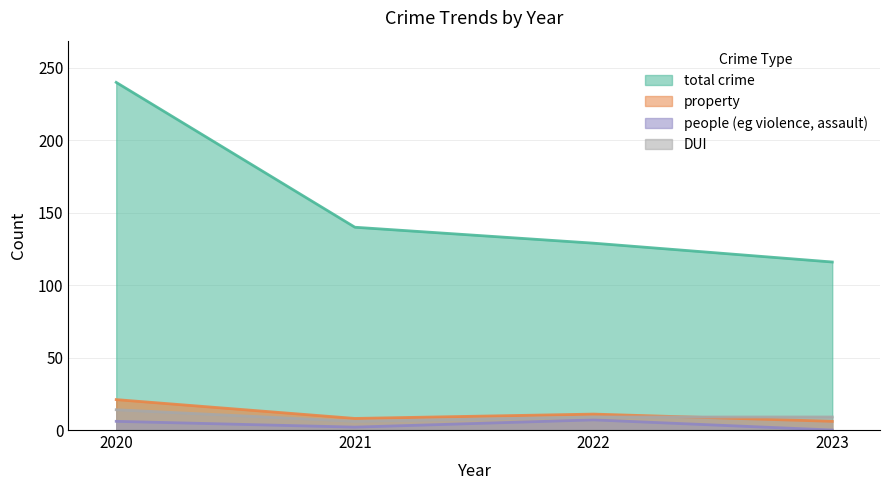

What is the minimum value for total crime?

116